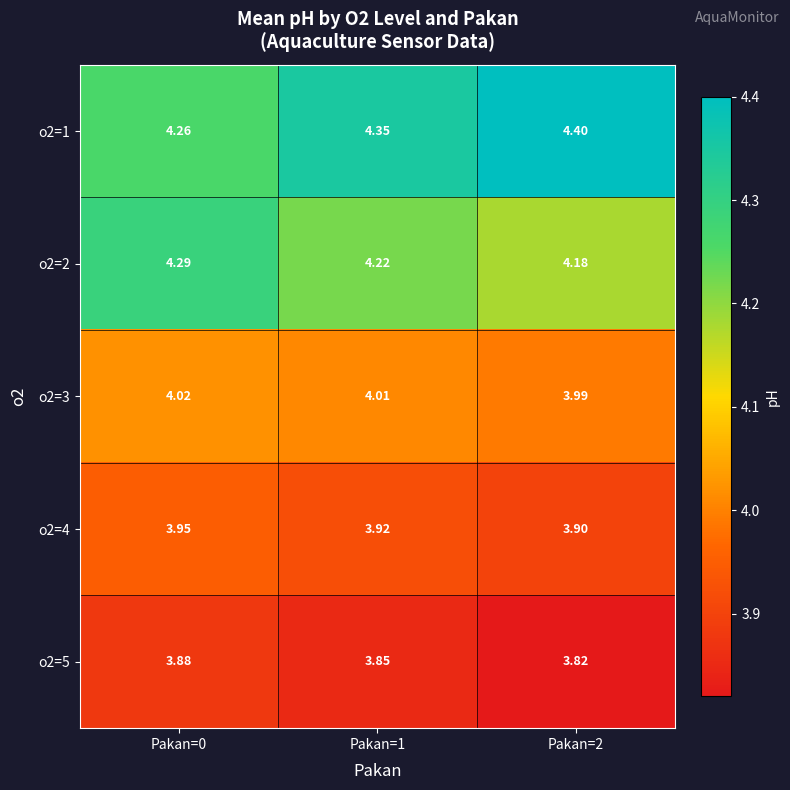

Is the value of o2=5 at Pakan=2 greater than the value of o2=2 at Pakan=1?

No